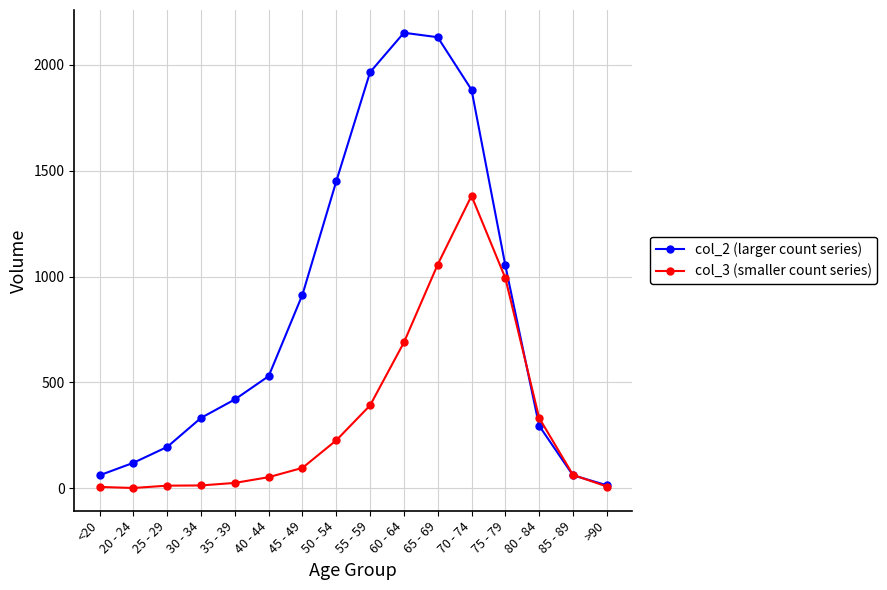

At which category is the sum across all series the highest?

70 - 74